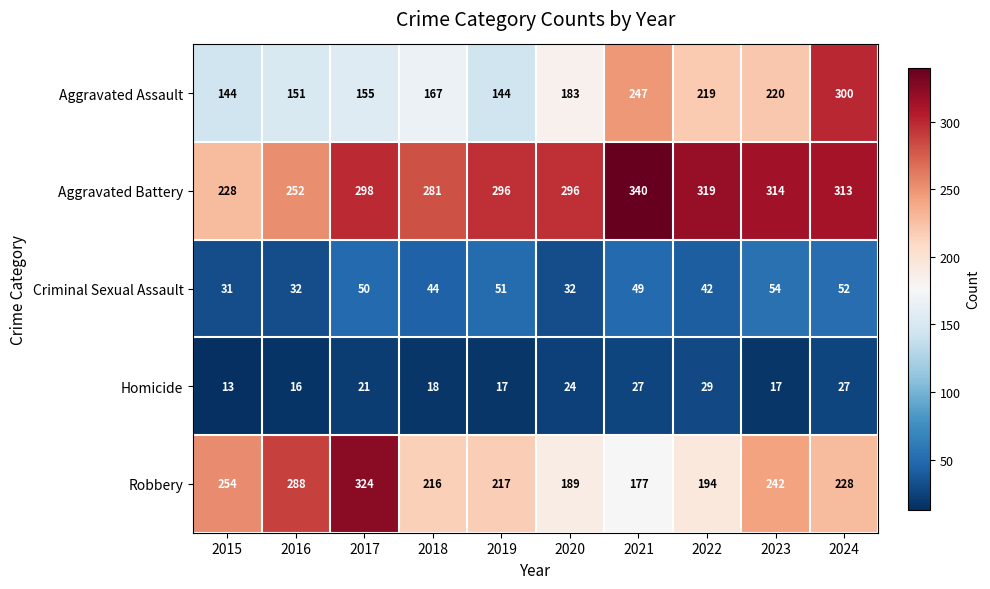

Which category has the lowest value in the Robbery series?

2021